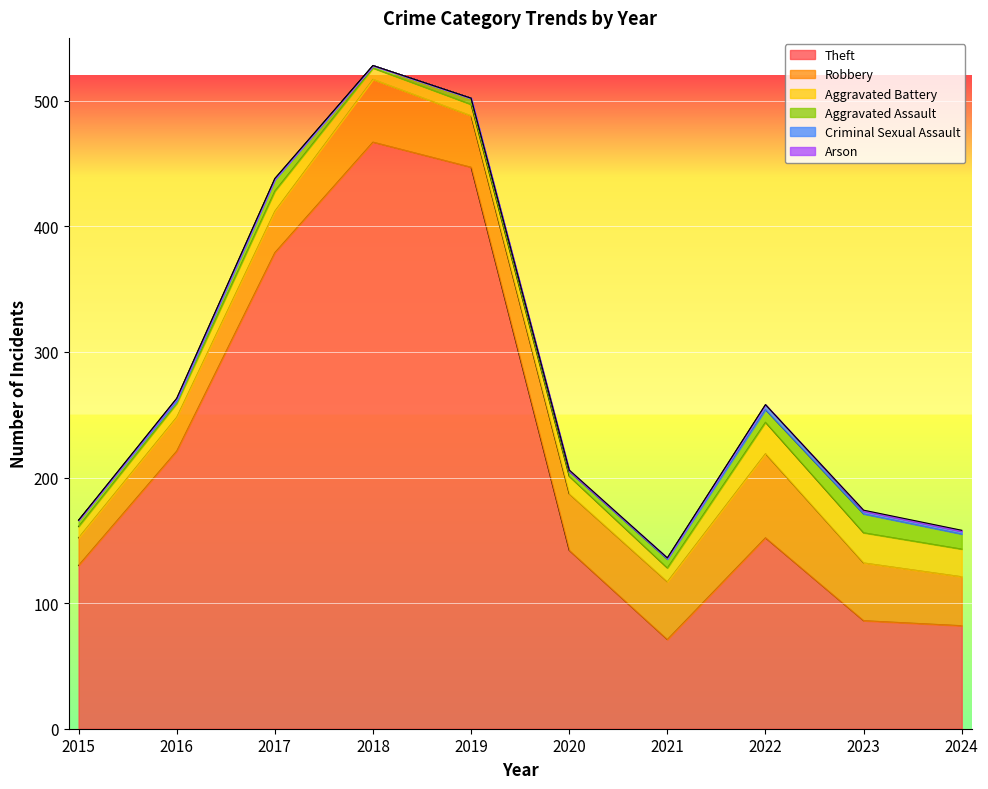

Reading left to right, what are all the values shown in this chart?

Theft: 2015=130	2016=221	2017=379	2018=467	2019=447	2020=142	2021=71	2022=152	2023=86	2024=82
Robbery: 2015=22	2016=27	2017=33	2018=50	2019=41	2020=45	2021=46	2022=67	2023=46	2024=39
Aggravated Battery: 2015=9	2016=11	2017=16	2018=9	2019=9	2020=14	2021=11	2022=25	2023=24	2024=22
Aggravated Assault: 2015=5	2016=2	2017=9	2018=2	2019=5	2020=4	2021=7	2022=10	2023=15	2024=12
Criminal Sexual Assault: 2015=0	2016=2	2017=1	2018=0	2019=0	2020=0	2021=1	2022=4	2023=2	2024=2
Arson: 2015=0	2016=0	2017=0	2018=0	2019=0	2020=1	2021=0	2022=0	2023=1	2024=1